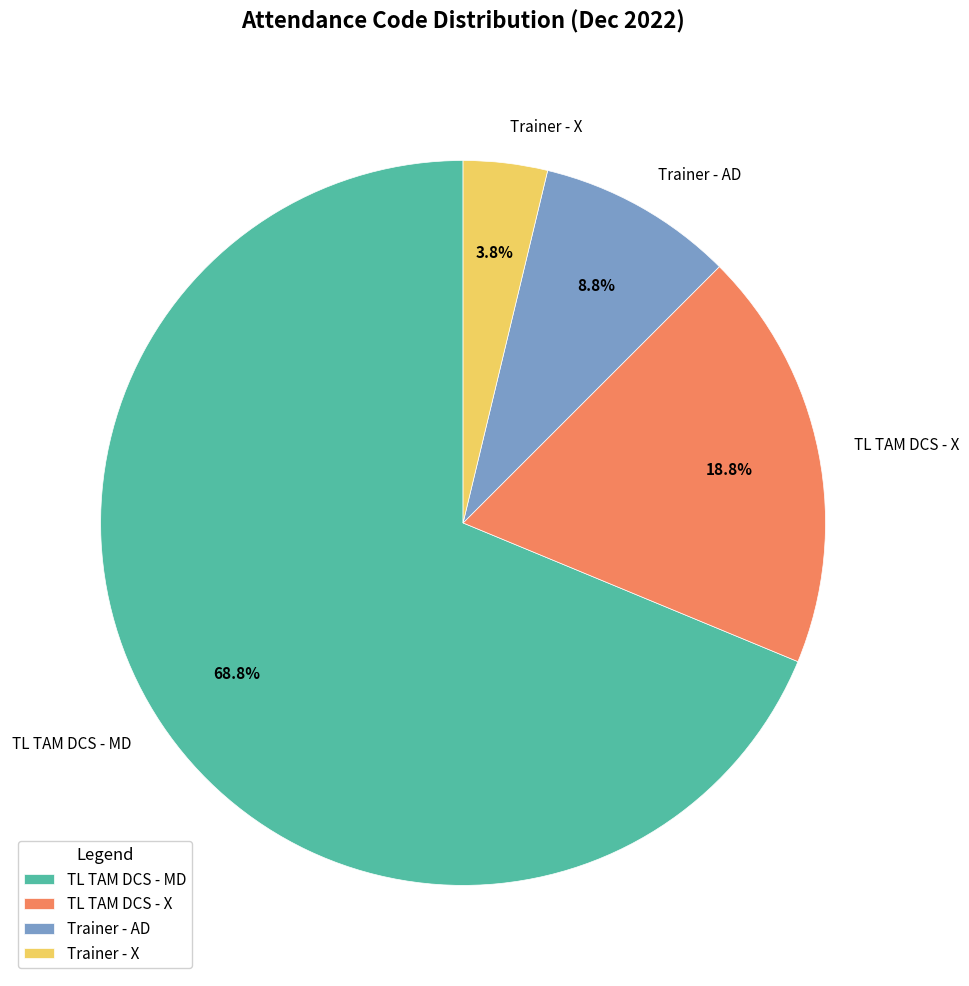

Which has a higher value, Trainer - AD or TL TAM DCS - X?

TL TAM DCS - X